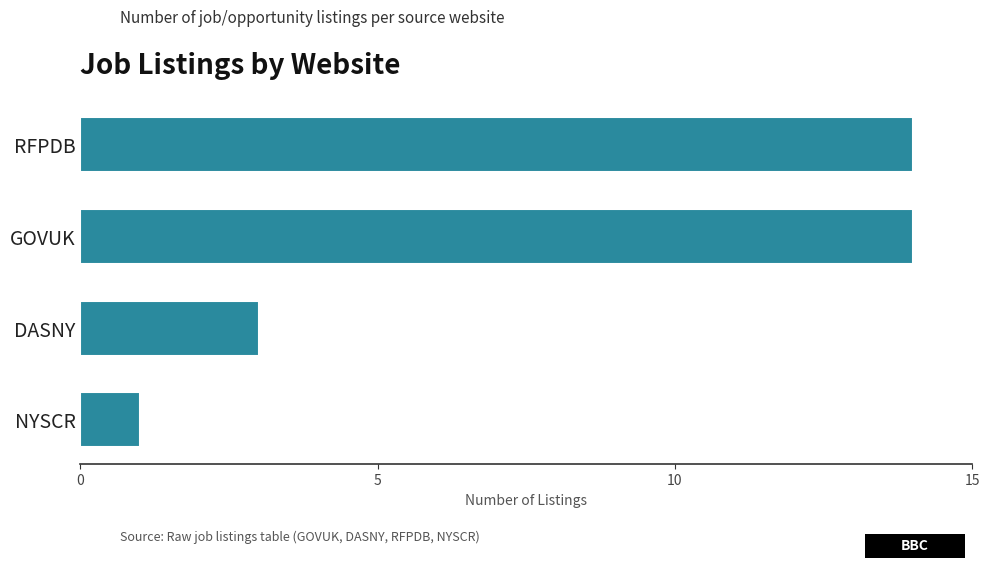

Are the bars horizontal?

Yes